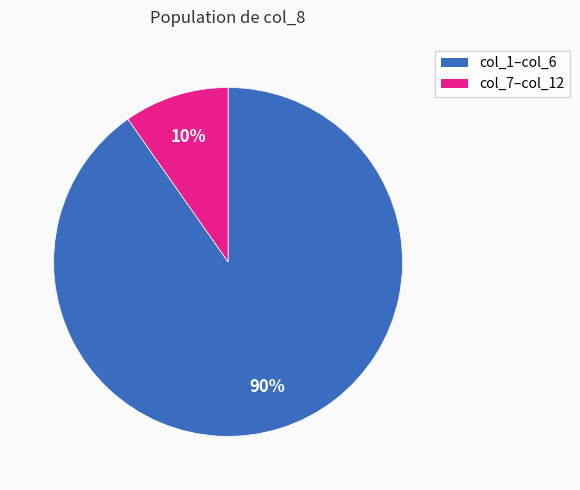

Count the number of slices in the pie.

2